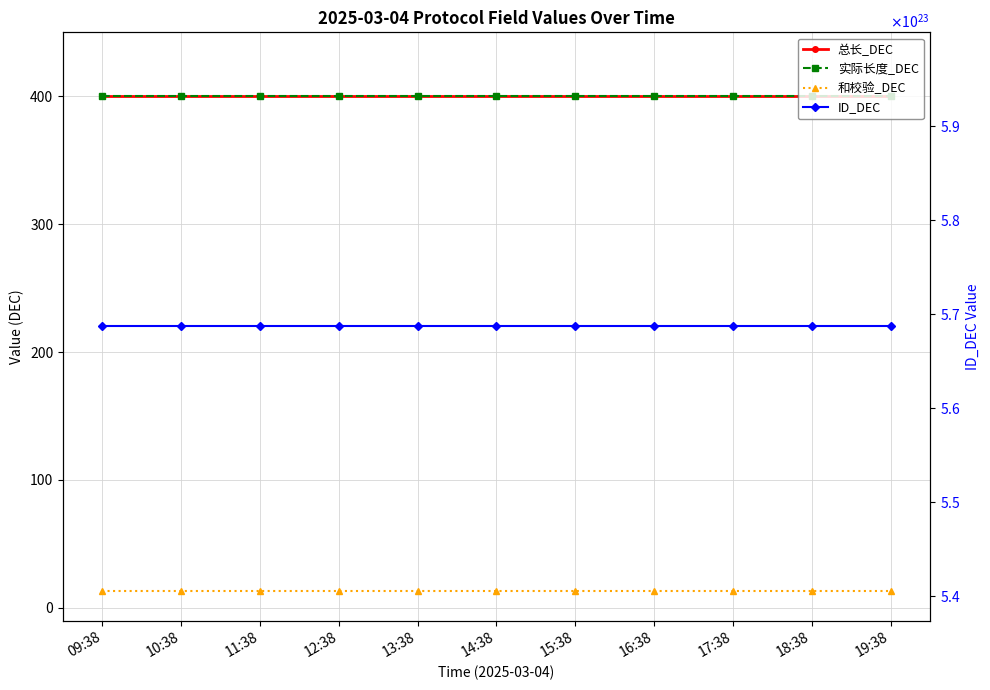

At which category is the sum across all series the highest?

09:38